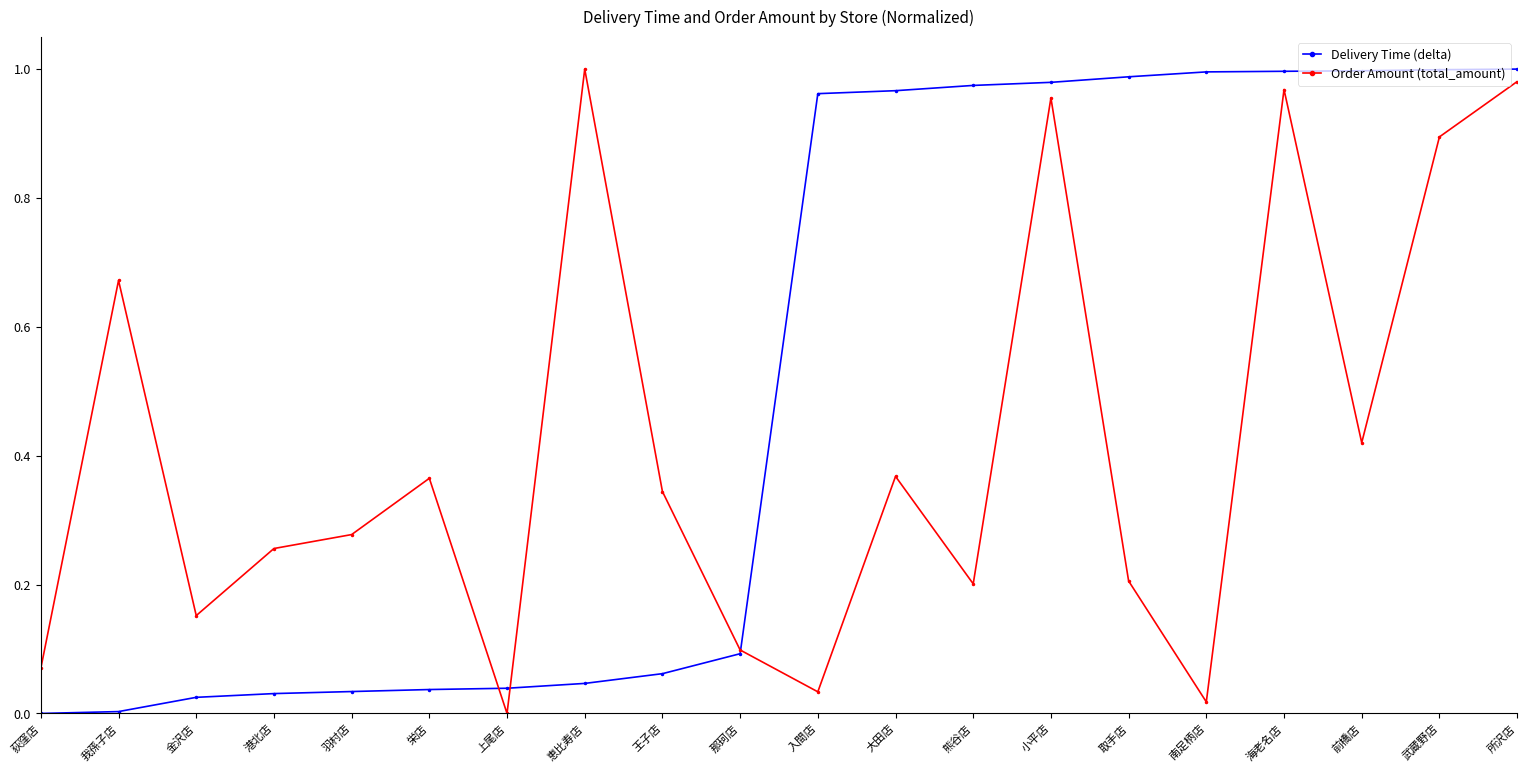

Is the value of Order Amount (total_amount) at 南足柄店 greater than the value of Delivery Time (delta) at 王子店?

No